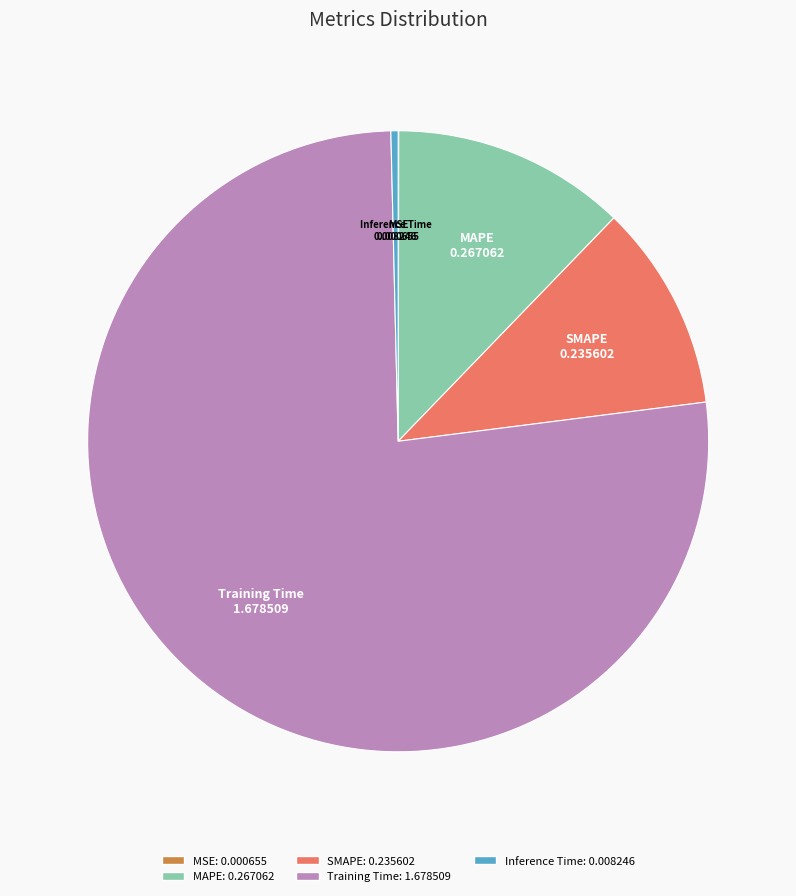

The Training Time slice represents 66% of the pie. True or false?

False